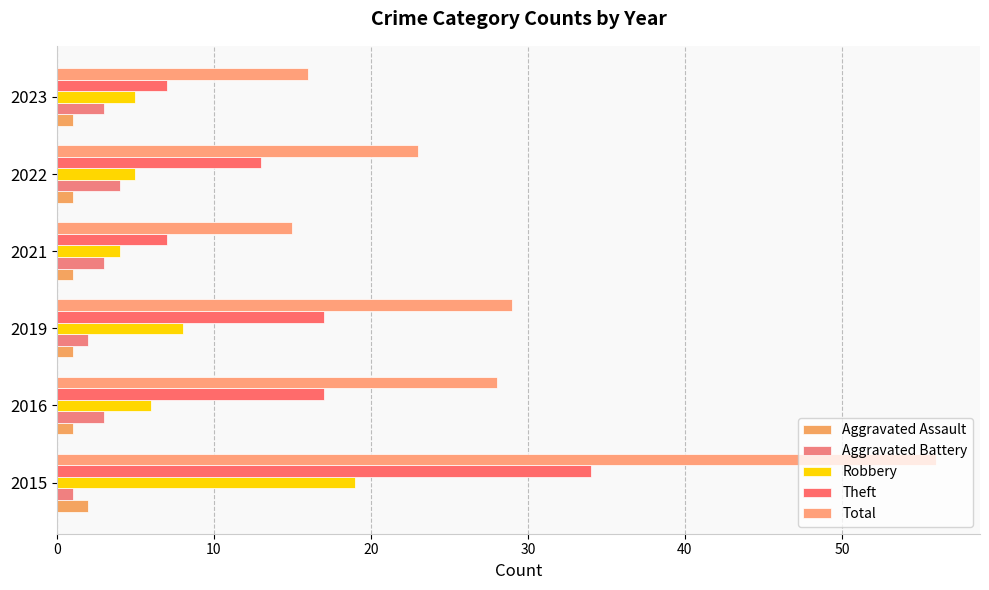

How many series are shown in this chart?

5